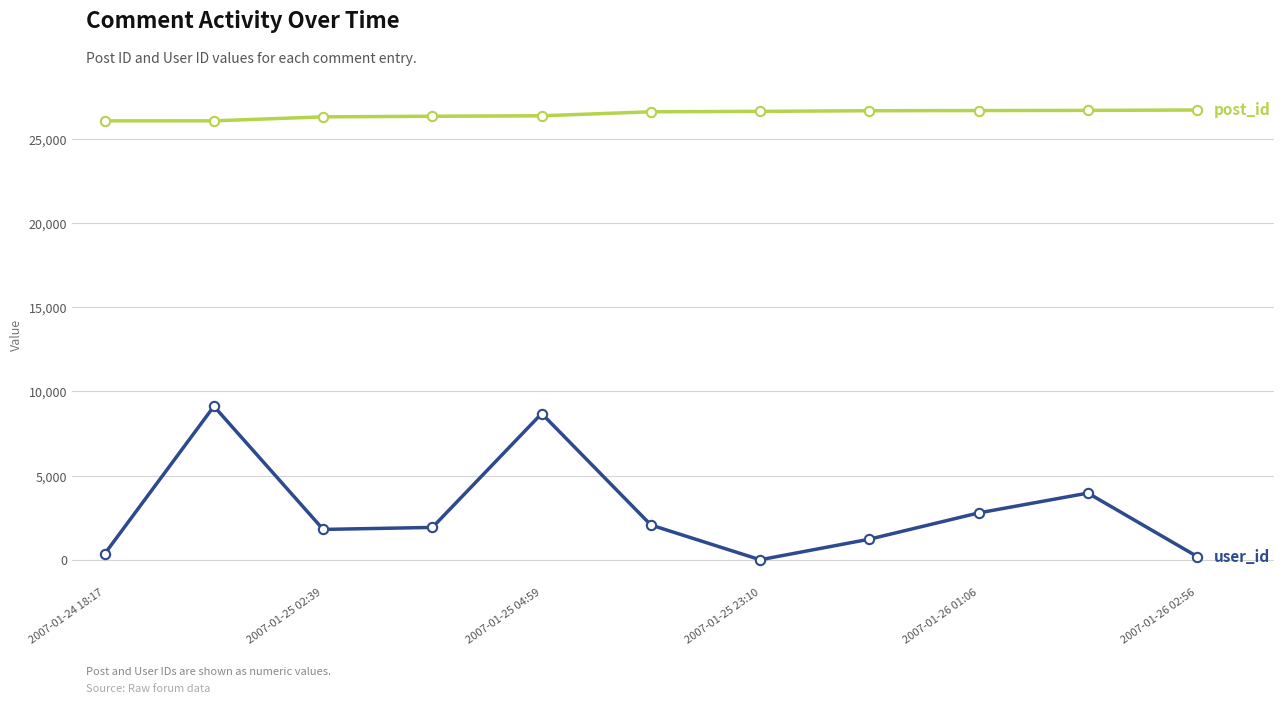

What is the greatest value displayed?

26707